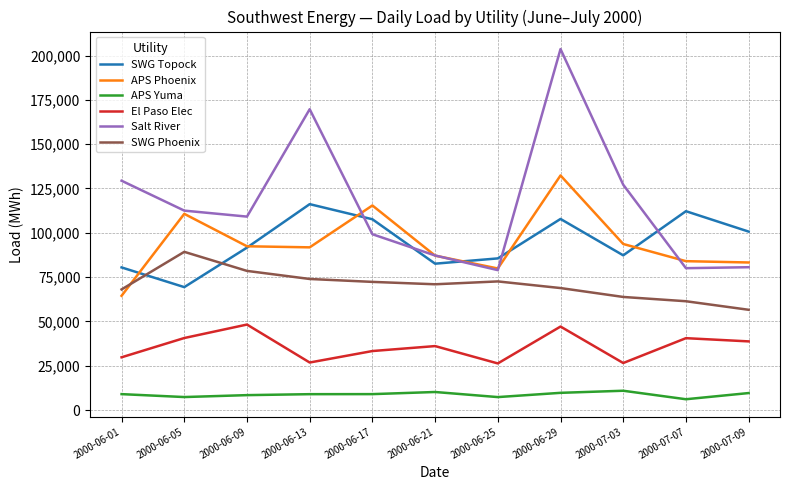

Rank the series by their maximum value, from highest to lowest.

Salt River, APS Phoenix, SWG Topock, SWG Phoenix, El Paso Elec, APS Yuma